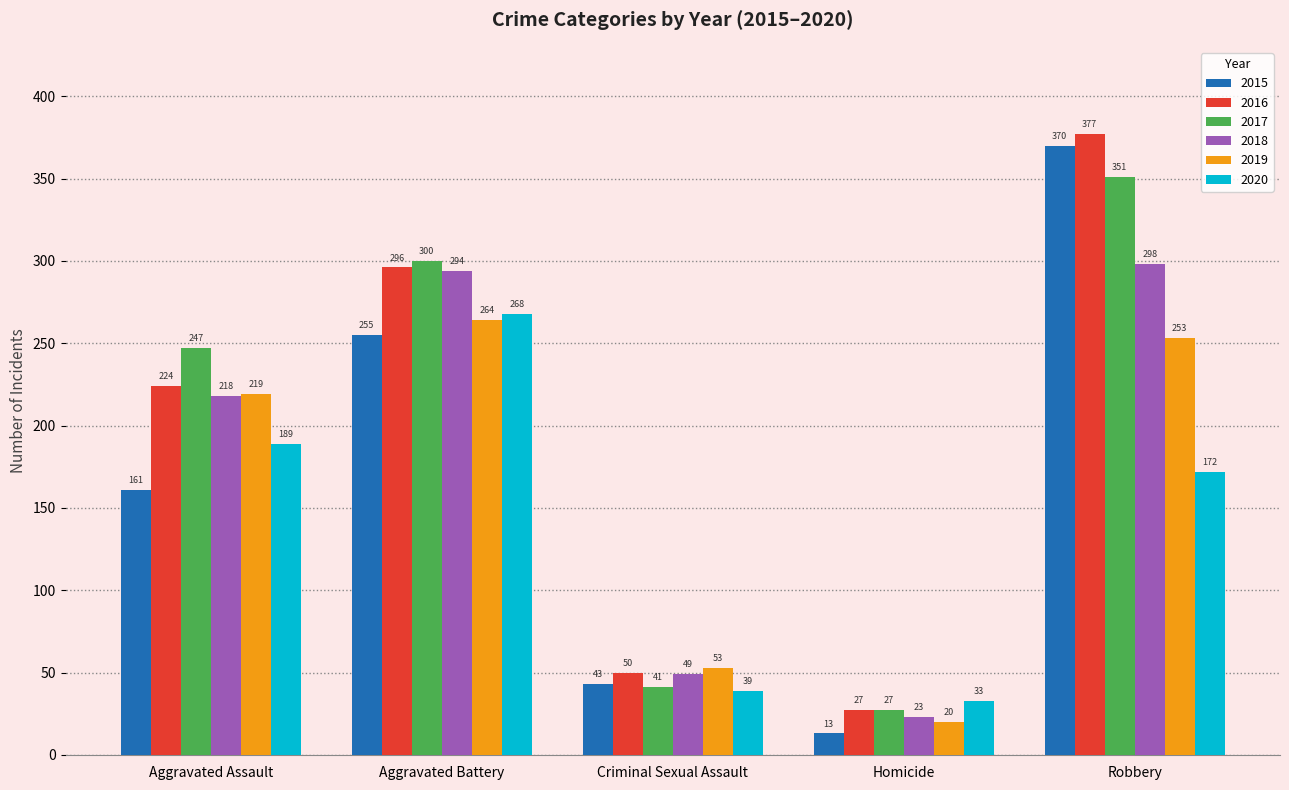

How many categories are shown in the chart?

5